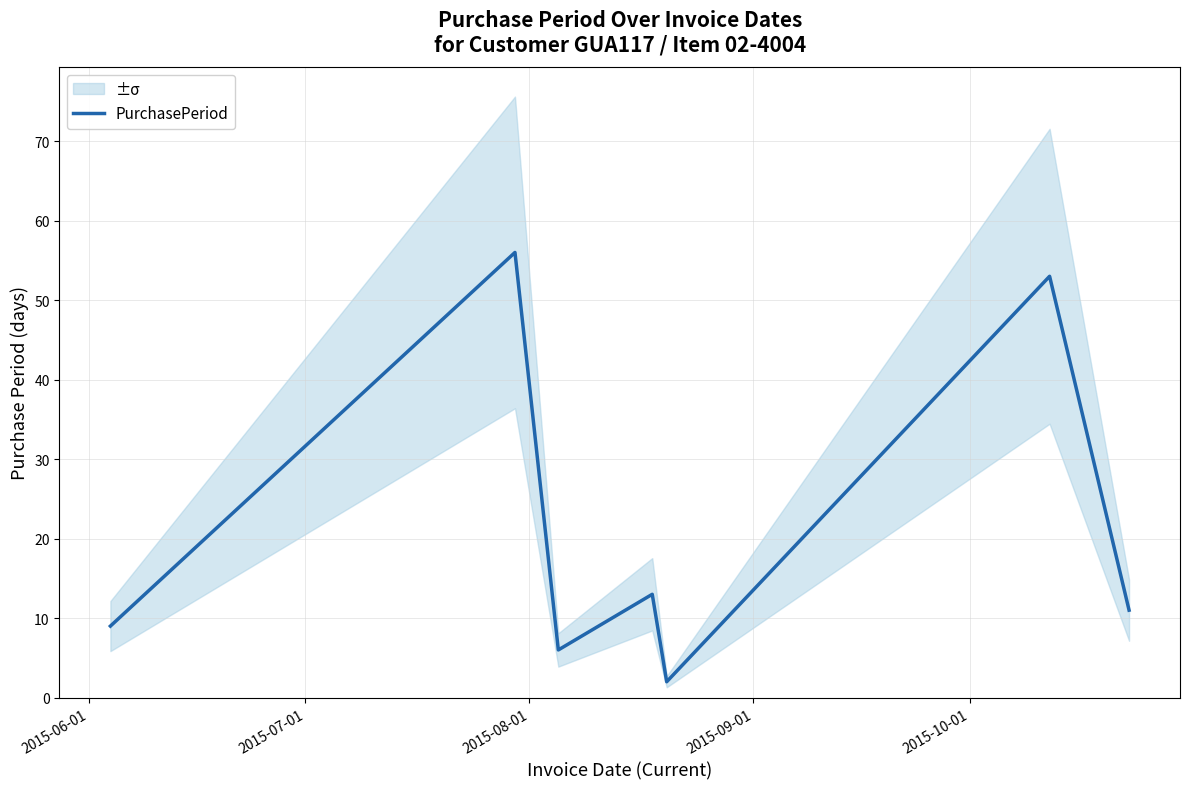

What is the maximum value for PurchasePeriod?

56